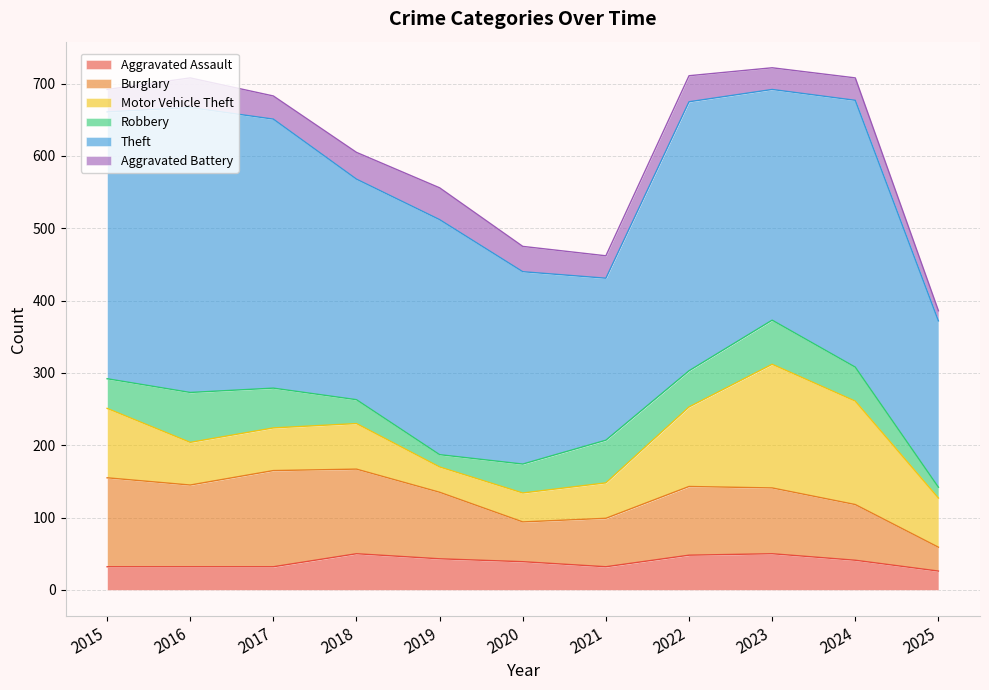

What is the total value across all series at 2024?

708